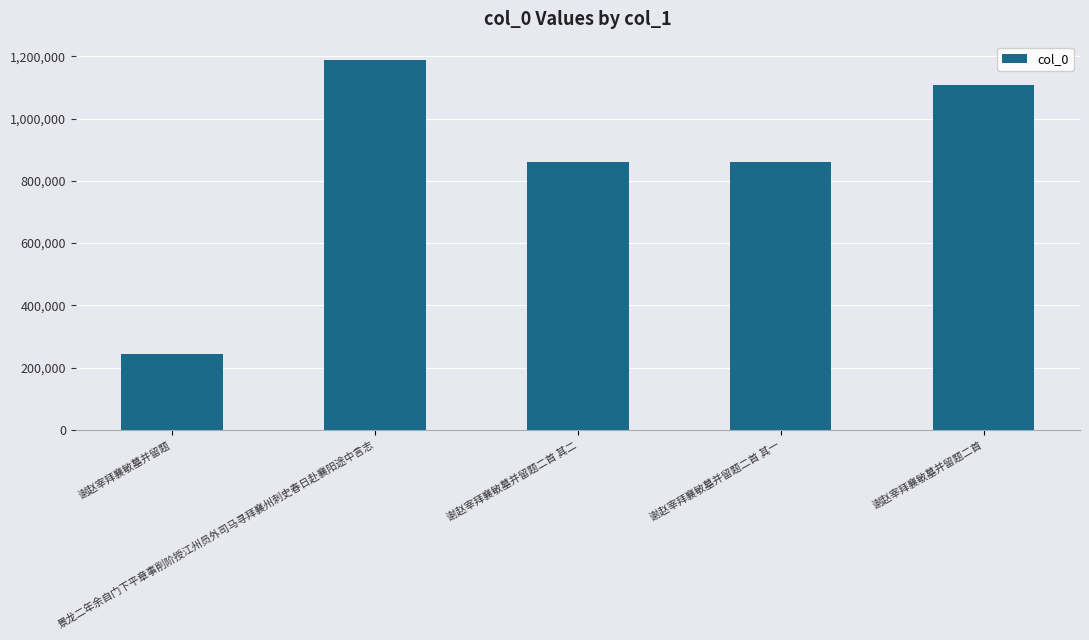

What is the label of the 3rd bar from the left?

谢赵宰拜襄敏墓并留题二首 其二